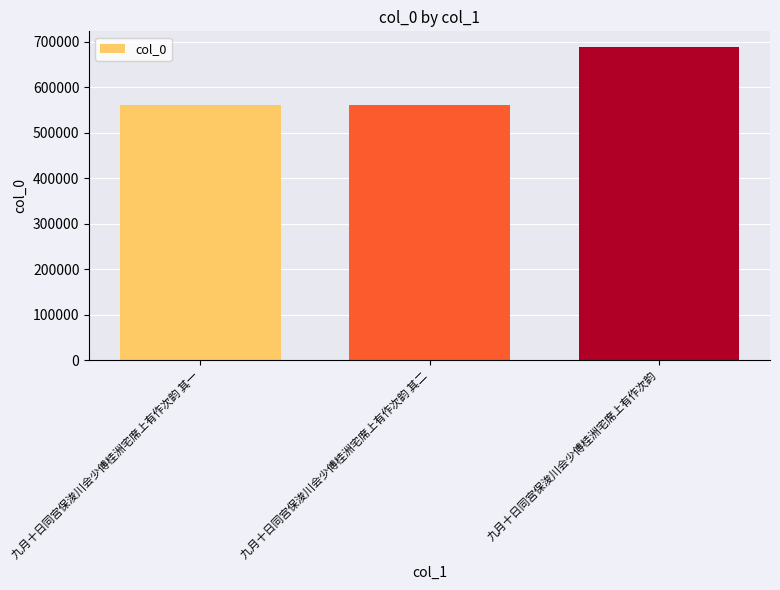

The chart shows a value of 302322 at 九月十日同宫保浚川会少傅桂洲宅席上有作次韵 其二. True or false?

False